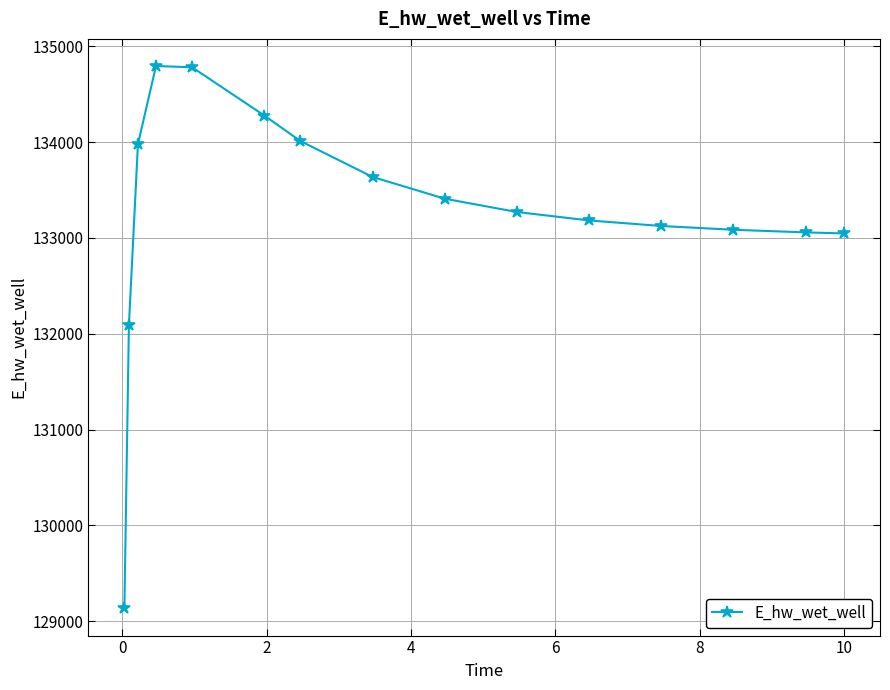

What is the minimum value shown in the chart?

129132.2